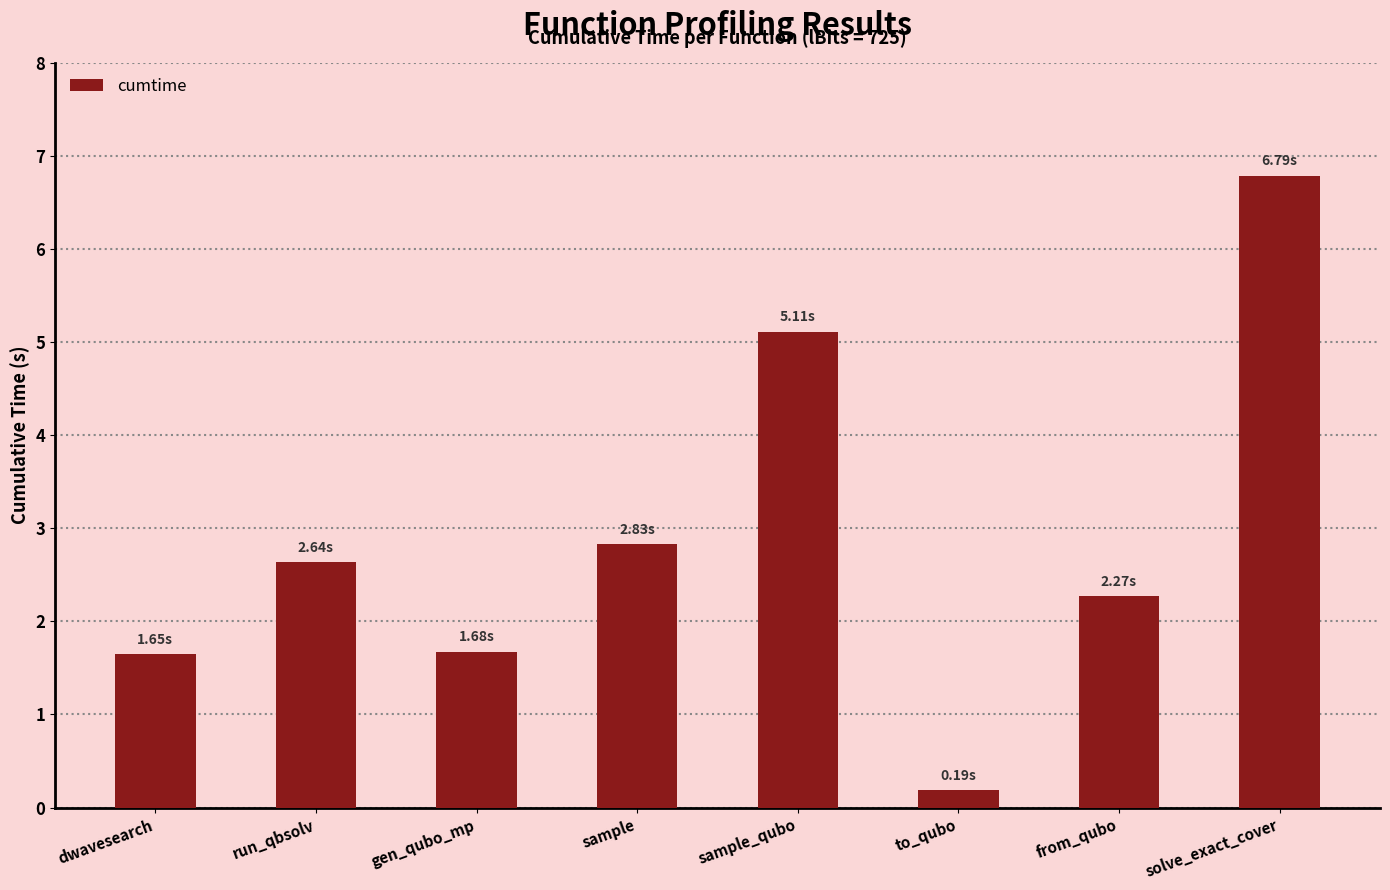

The value at dwavesearch is 0.9. True or false?

False